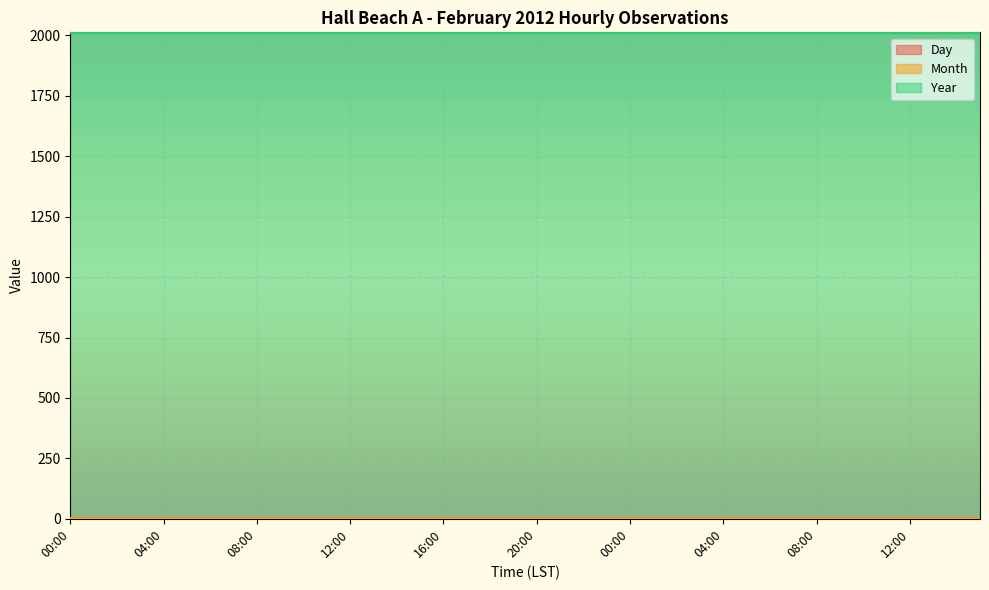

True or false: Day and Year intersect in this chart.

False